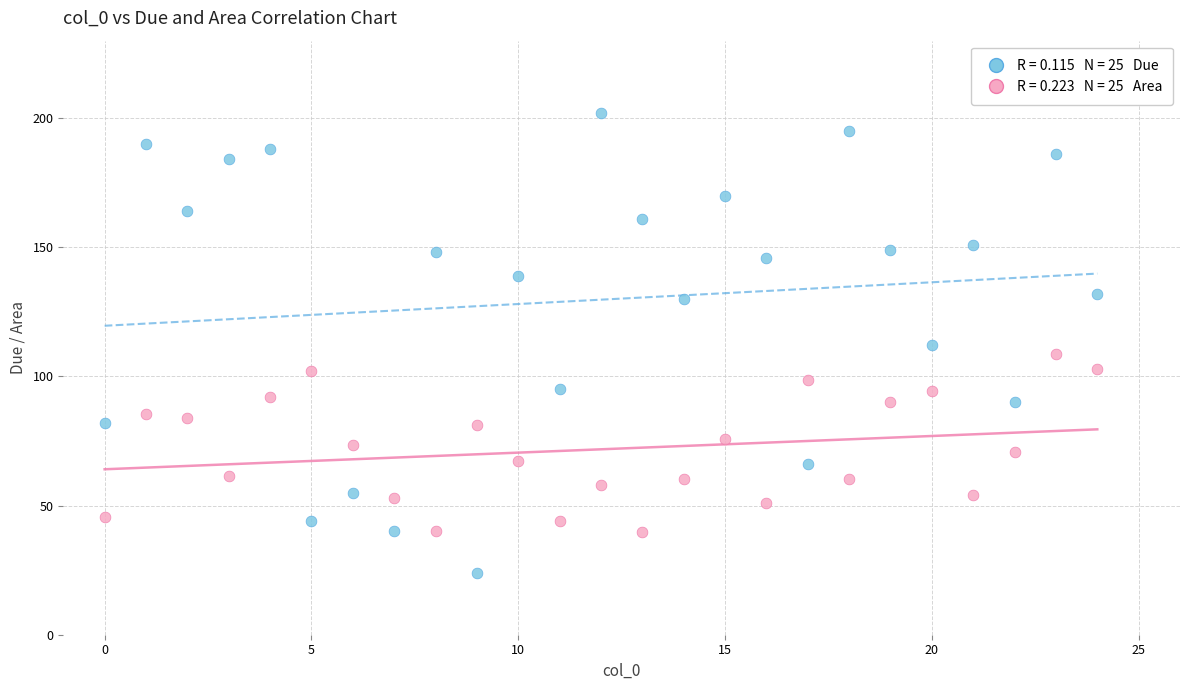

Across all data points, what is the range of Y values (max minus min)?

178.0